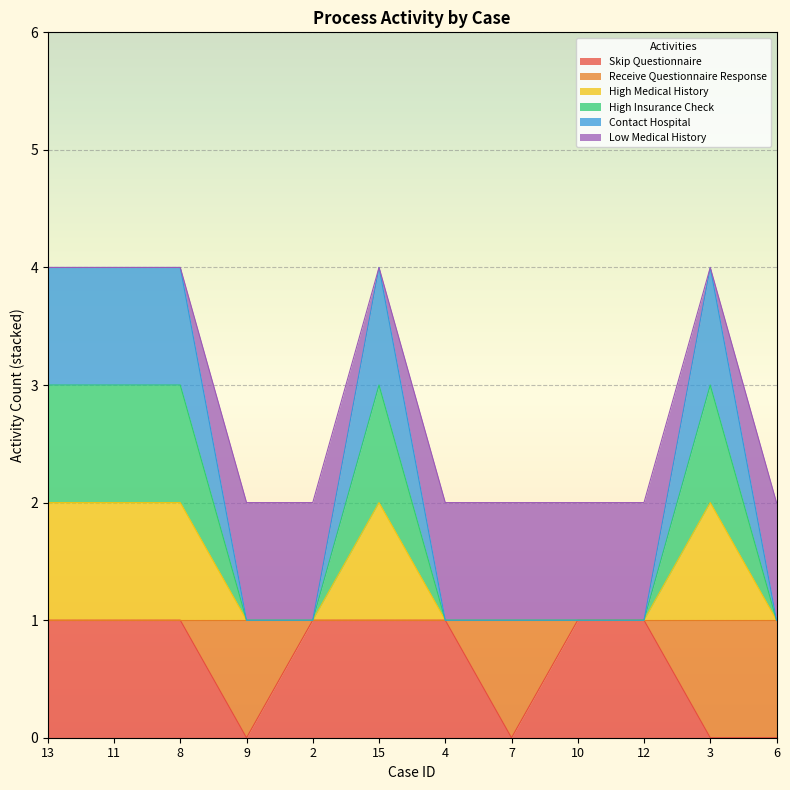

Which series has the widest spread of values?

Contact Hospital